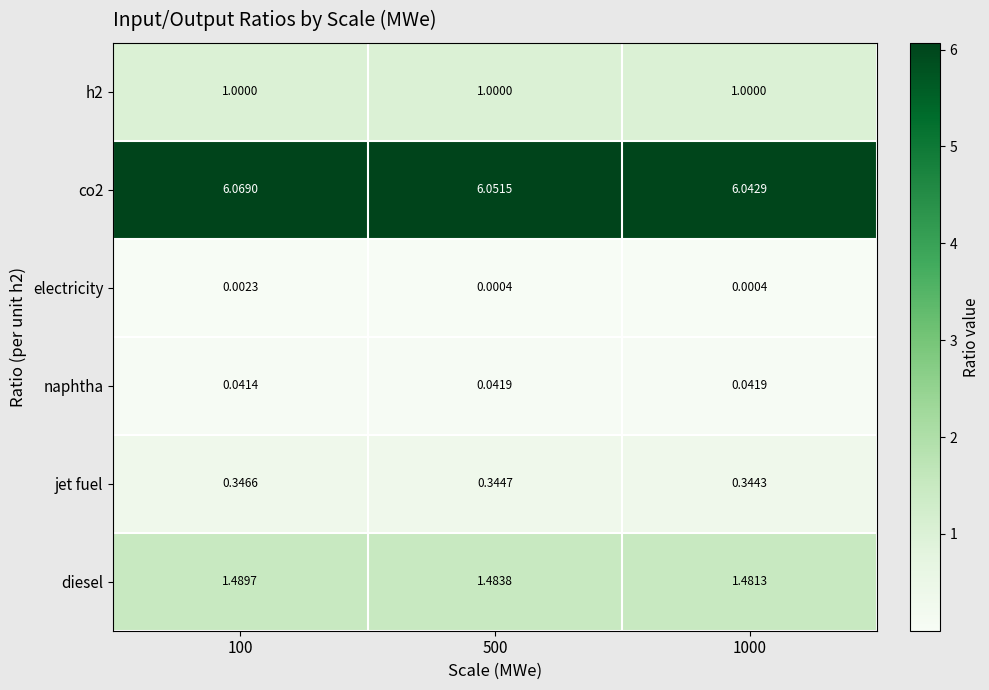

Rank the series at 1000 from lowest to highest value.

electricity, naphtha, jet fuel, h2, diesel, co2